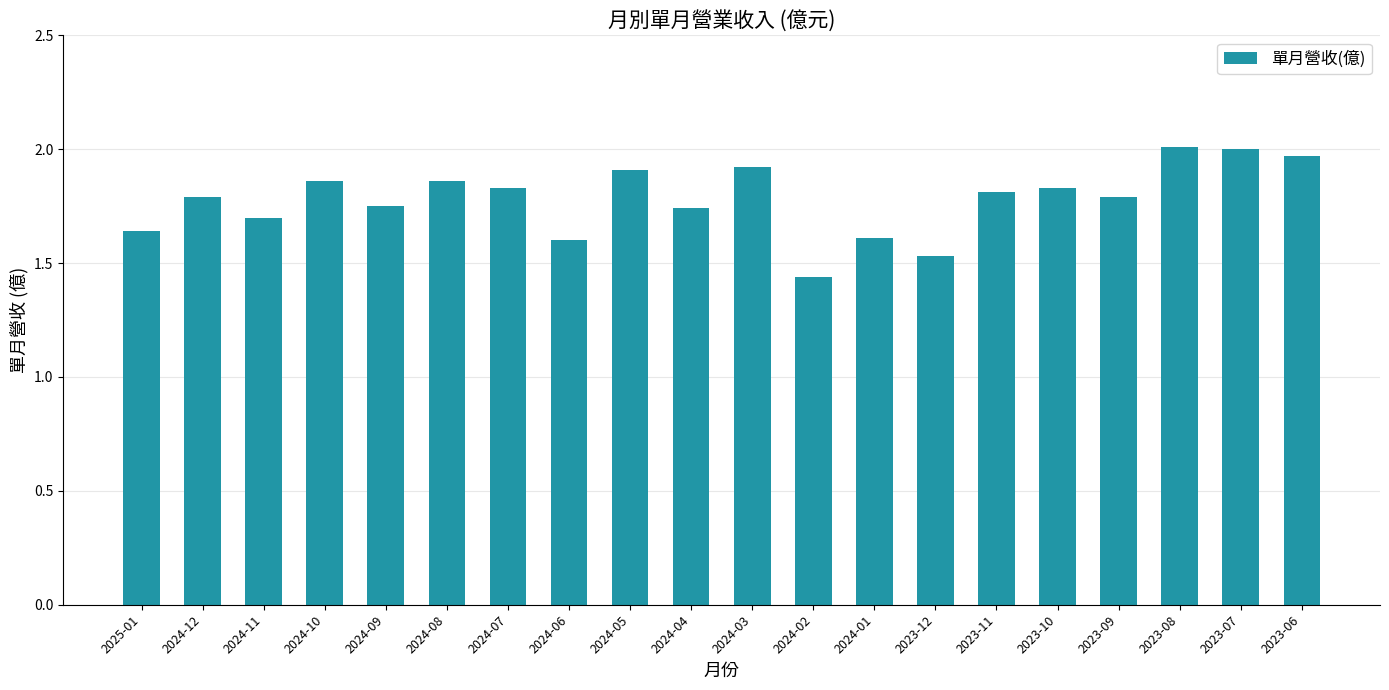

The chart shows a value of 2.4 at 2023-10. True or false?

False